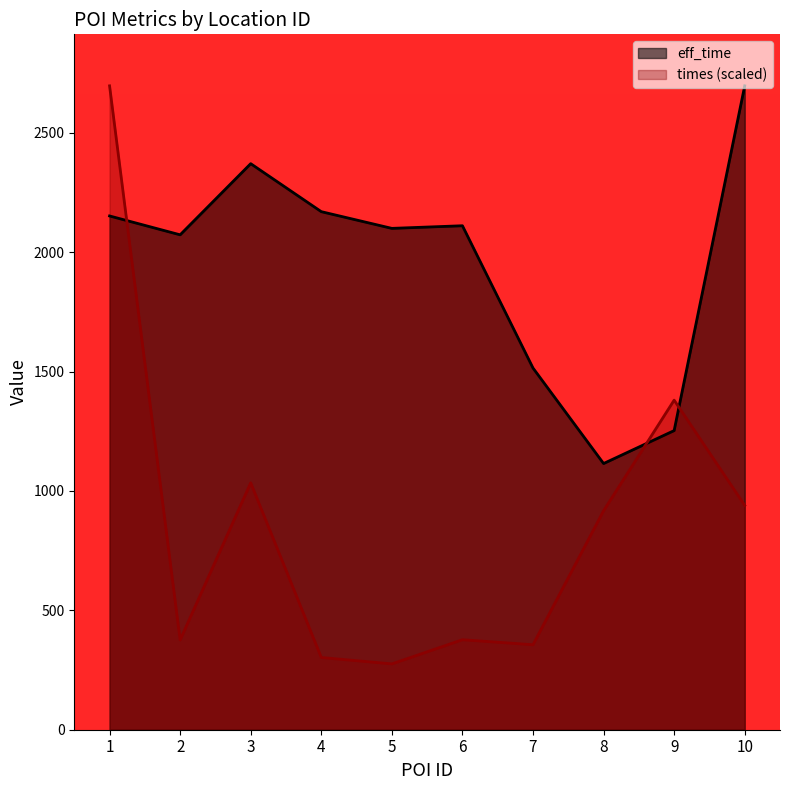

List the series in order of their peak value, lowest first.

eff_time, times